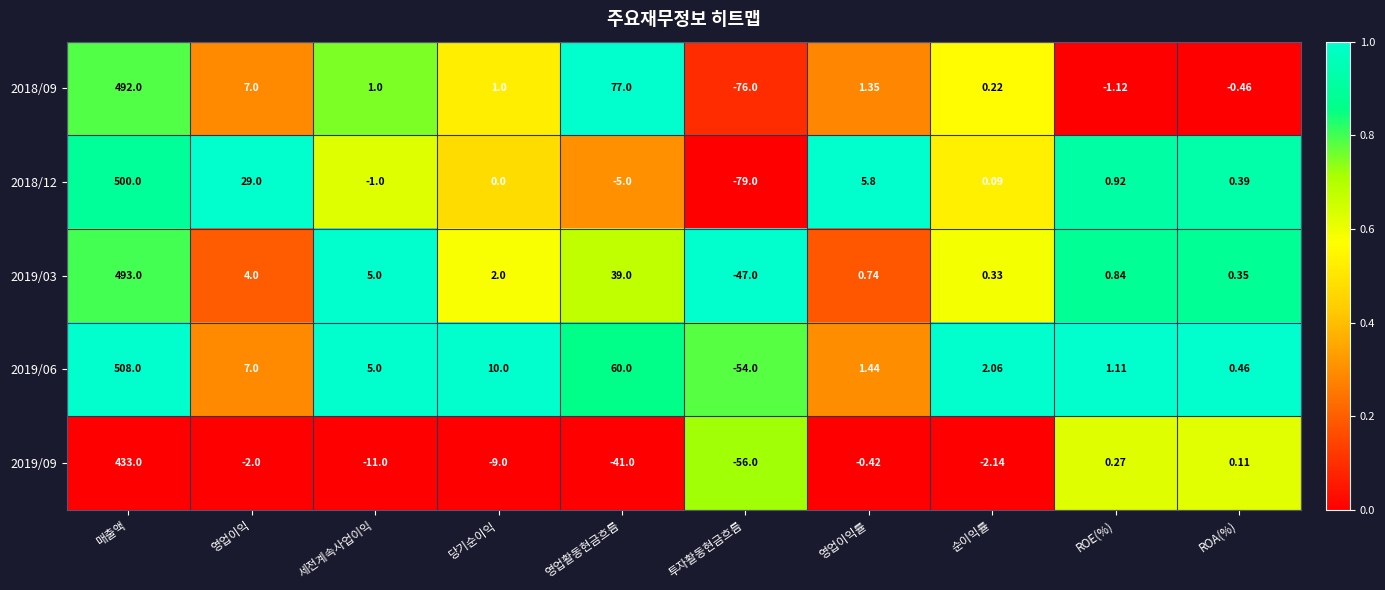

Rank the categories by 2019/06 value from highest to lowest.

매출액, 영업활동현금흐름, 당기순이익, 영업이익, 세전계속사업이익, 순이익률, 영업이익률, ROE(%), ROA(%), 투자활동현금흐름